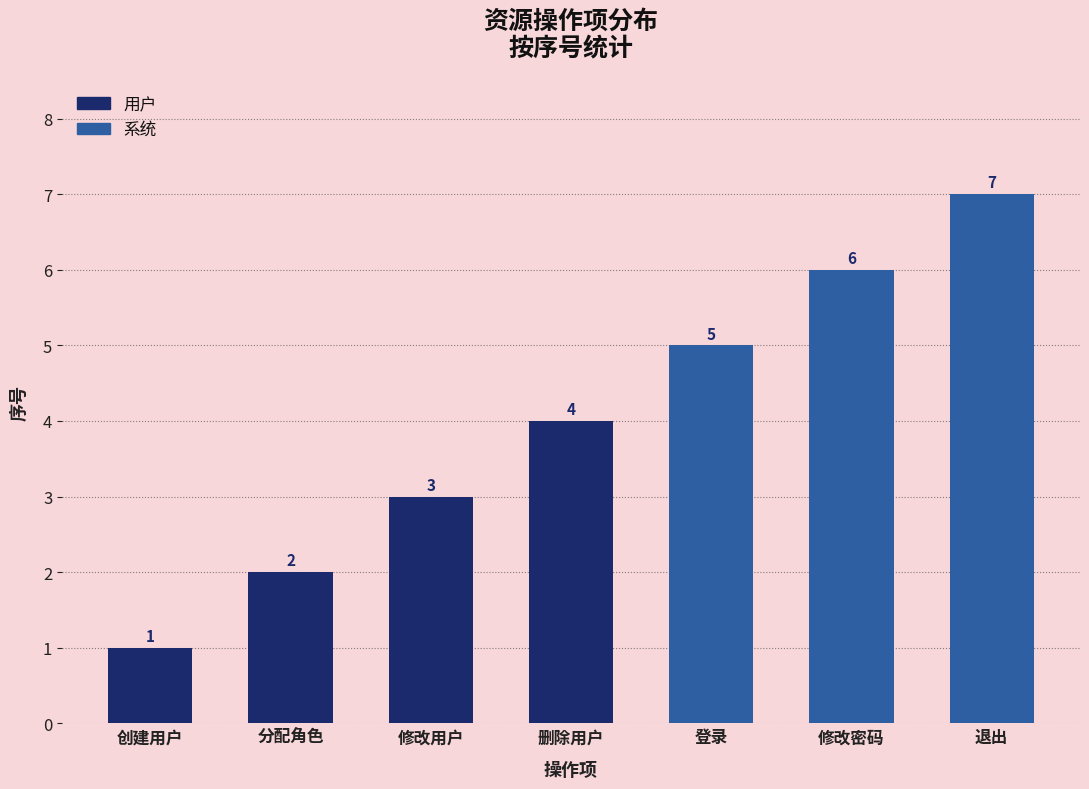

True or false: the data shows 2 at 登录.

False